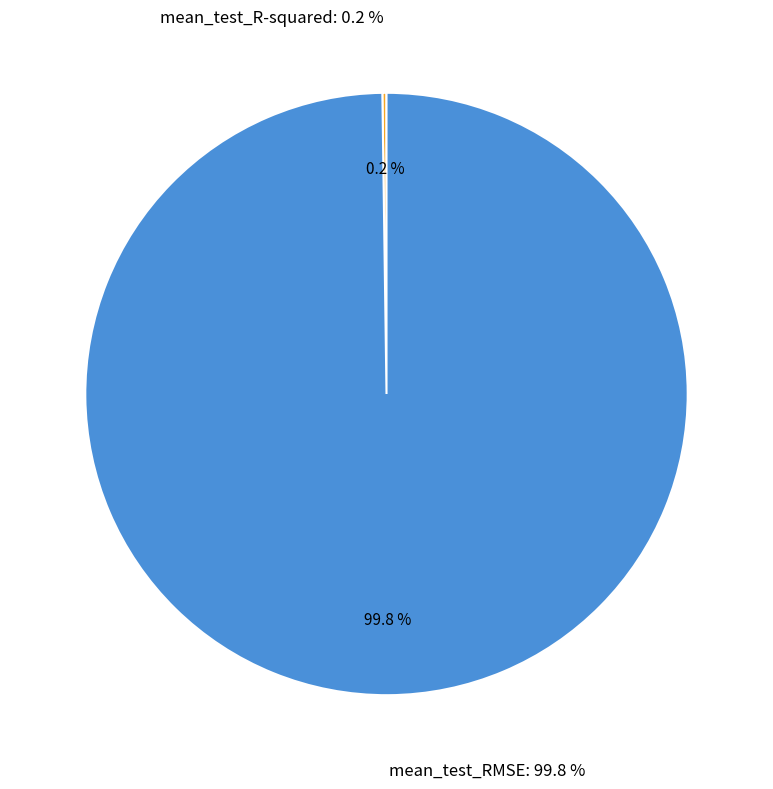

To the nearest percent, what is the combined percentage of mean_test_R-squared and mean_test_RMSE?

100%